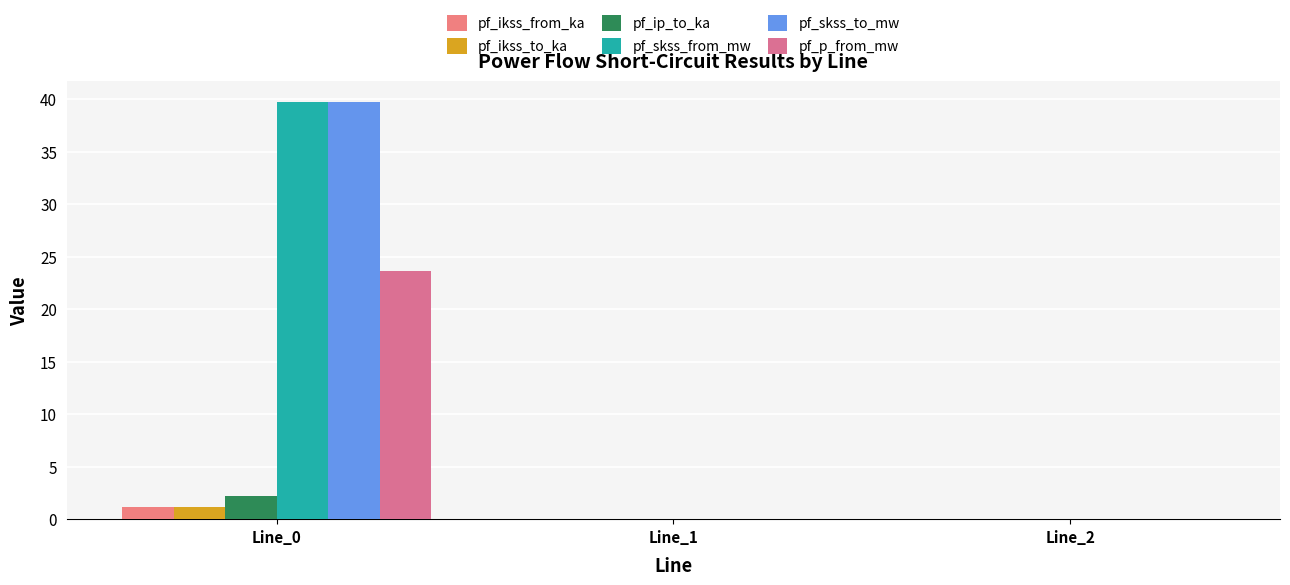

What is the average value of the pf_p_from_mw series?

7.9